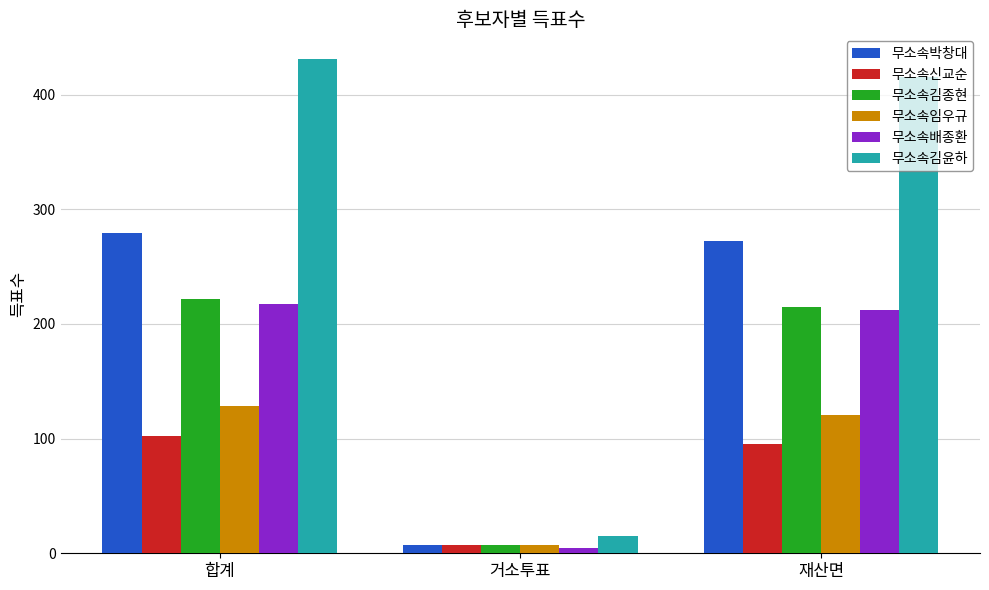

At which category does the chart reach its peak across all series?

합계